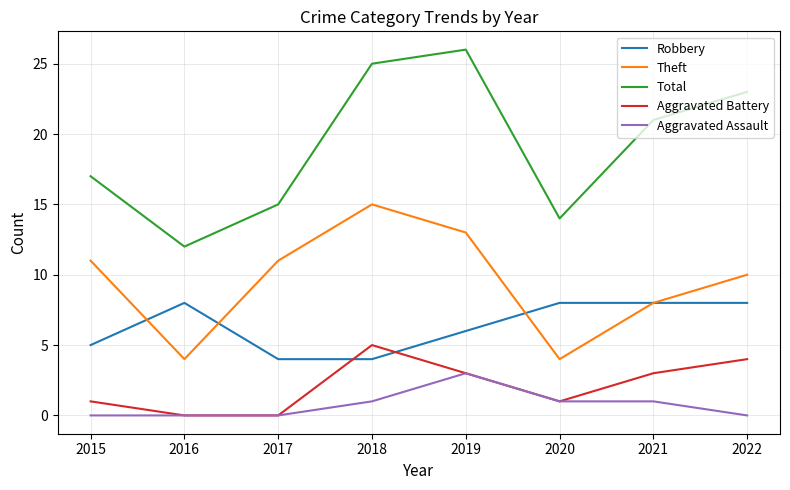

What is the spread (max minus min) of values at 2017?

15